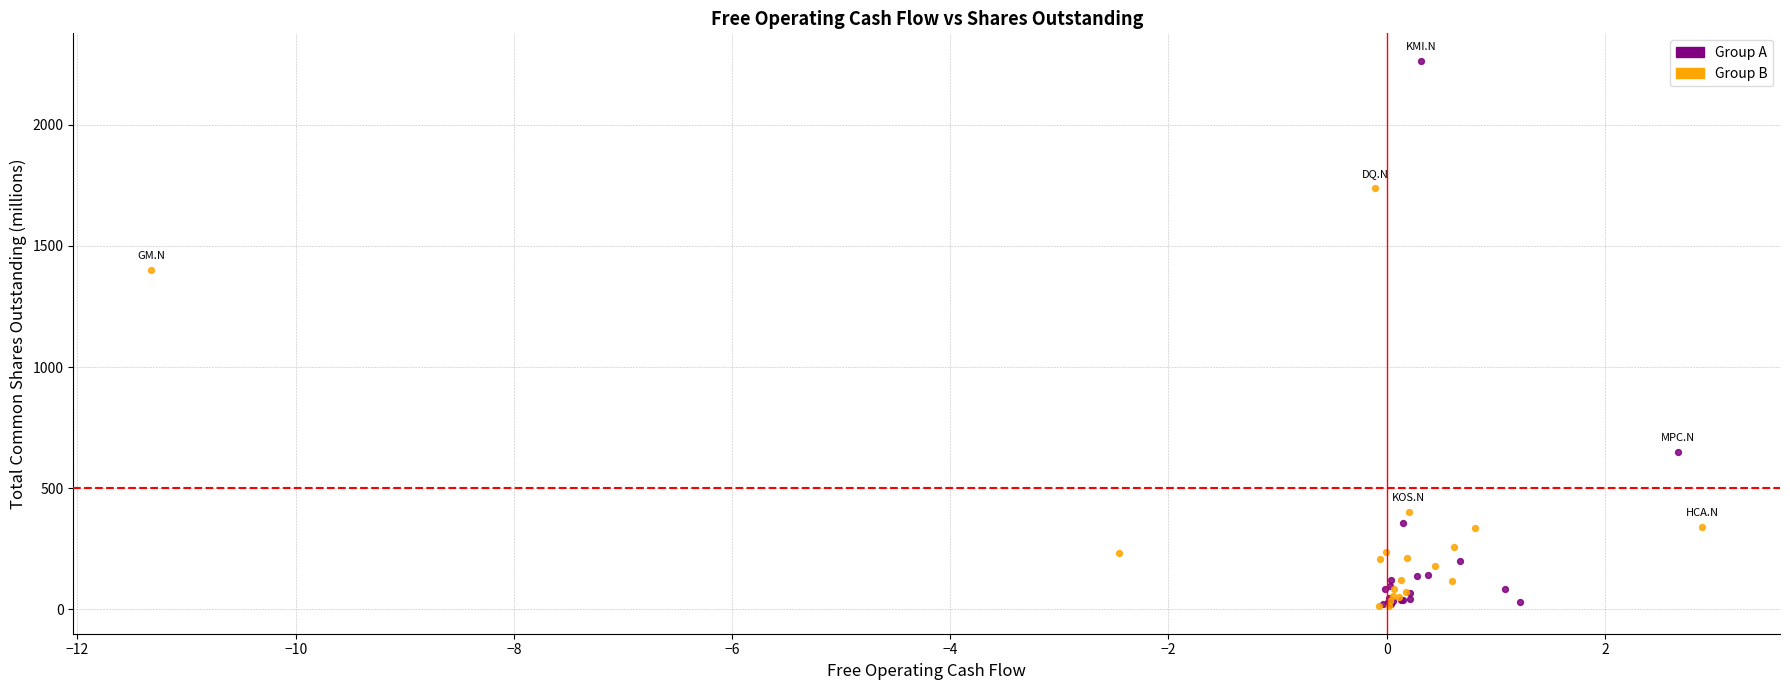

Which series reaches the maximum Y coordinate?

Group A